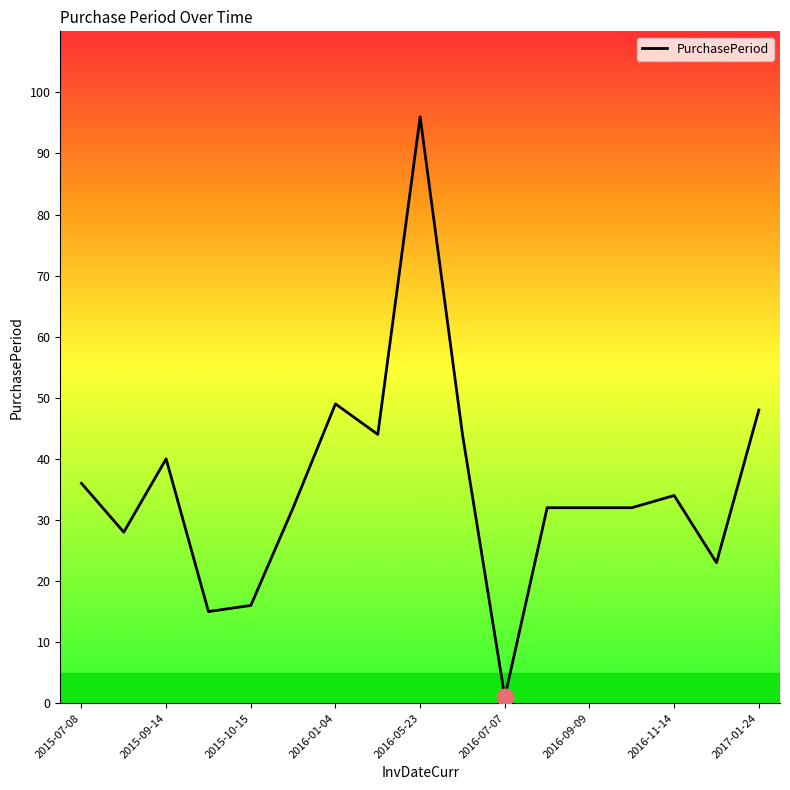

What is the value of the 12th point from the left?

32